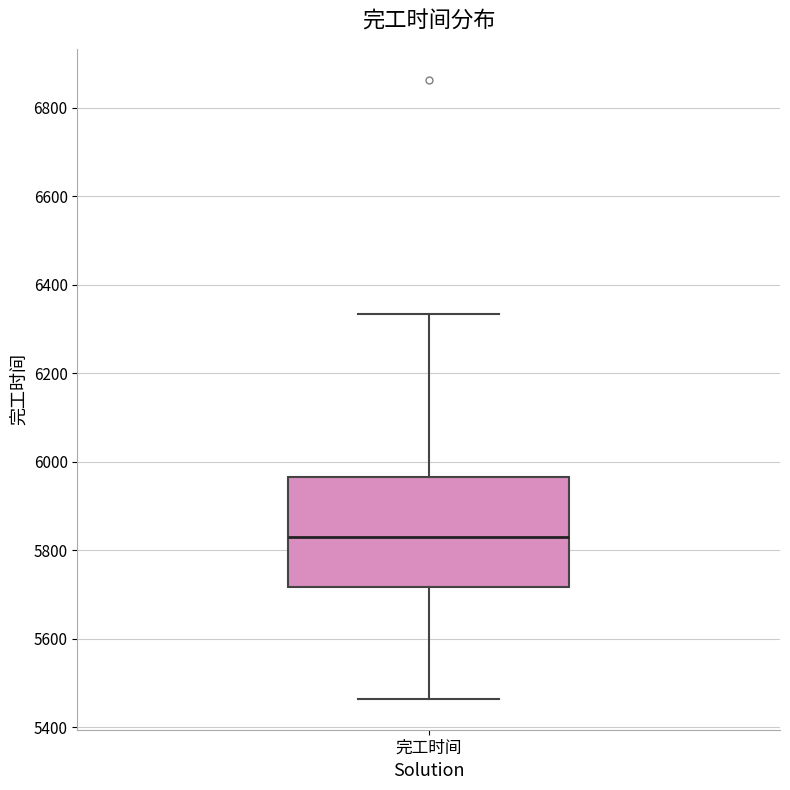

Where does the lower whisker of the box for 完工时间 end on the y-axis? The values are not printed on the chart, so give them approximately, as read against the axis.

5460